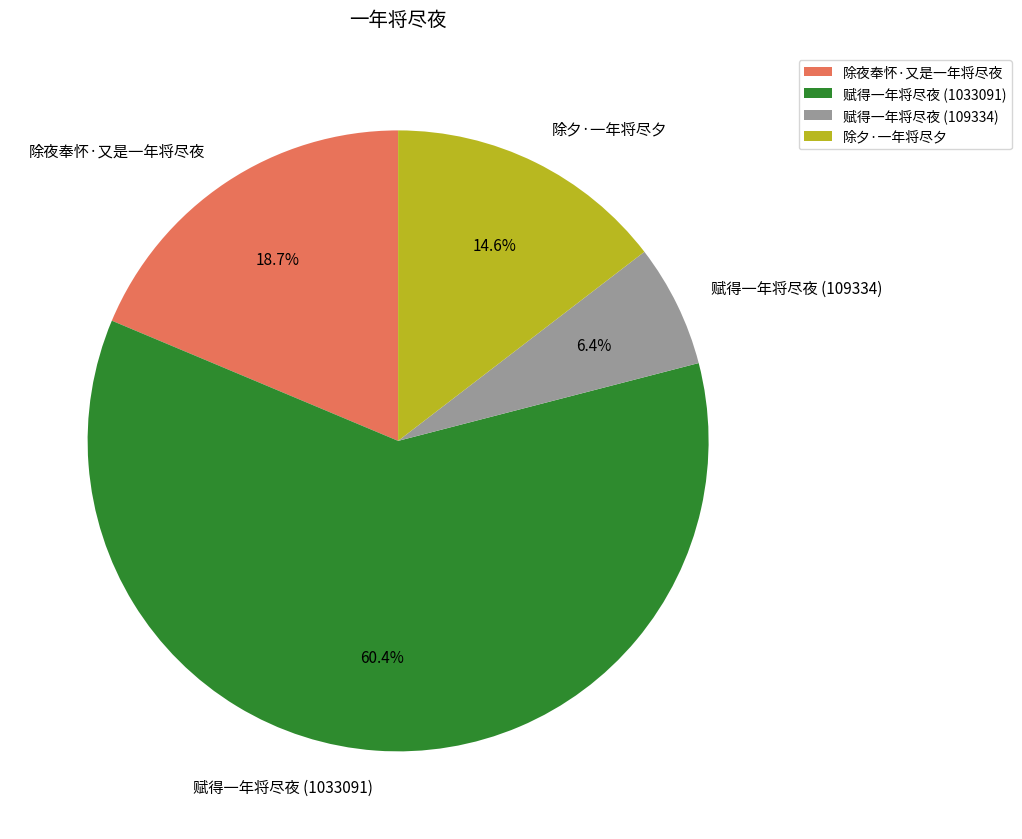

True or false: 除夕·一年将尽夕 accounts for 29% of the total.

False